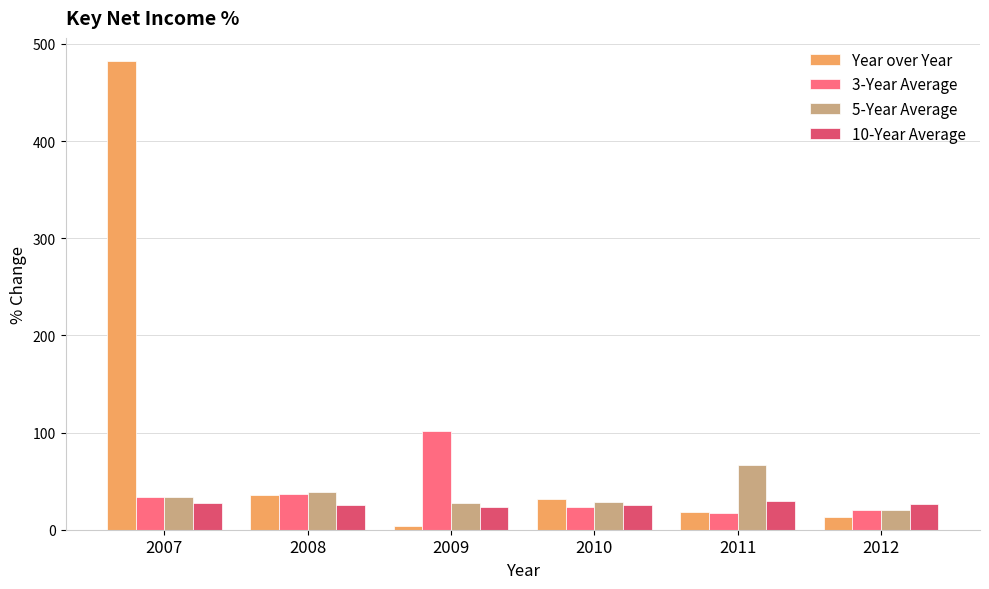

What is the difference between the second highest and second lowest values in the 5-Year Average series?

11.8